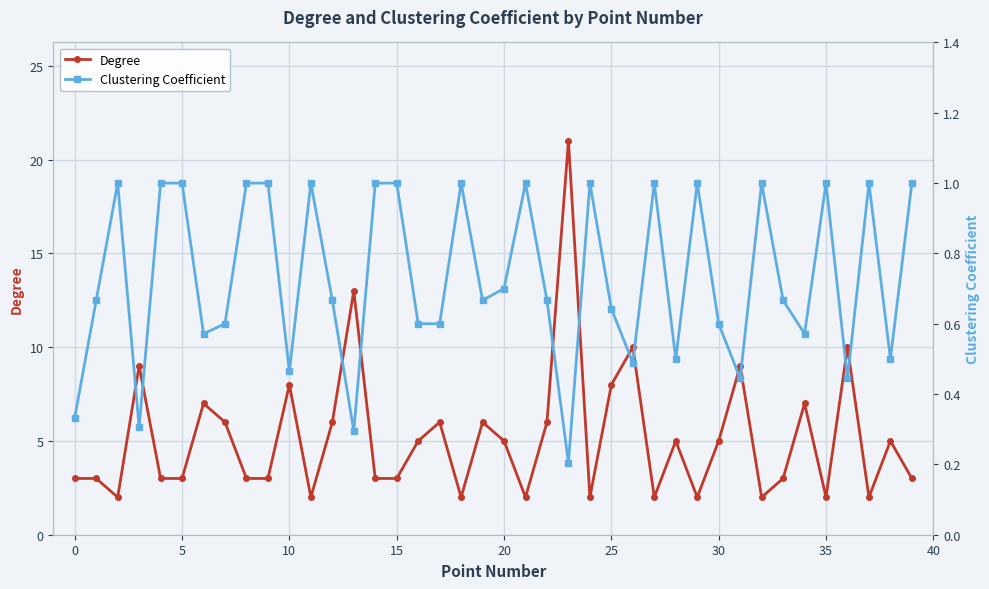

Which label corresponds to the smallest value in the chart?

23